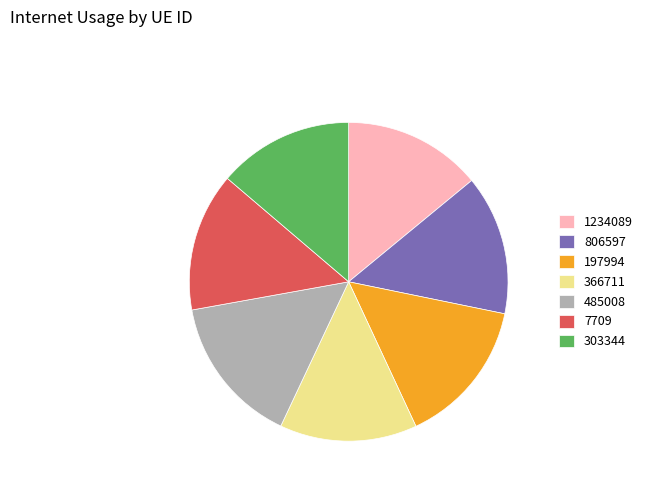

Is there any slice that represents more than half of the pie?

No